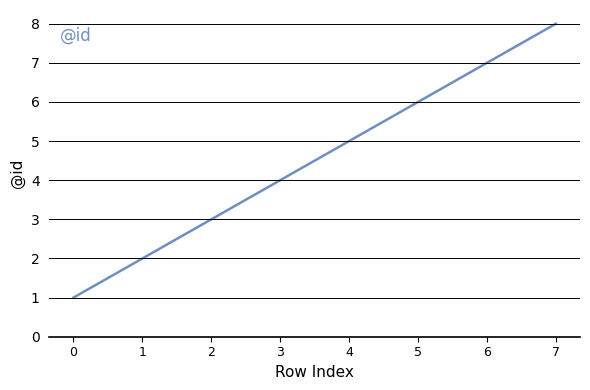

Is this an area chart (filled region under the line)?

No